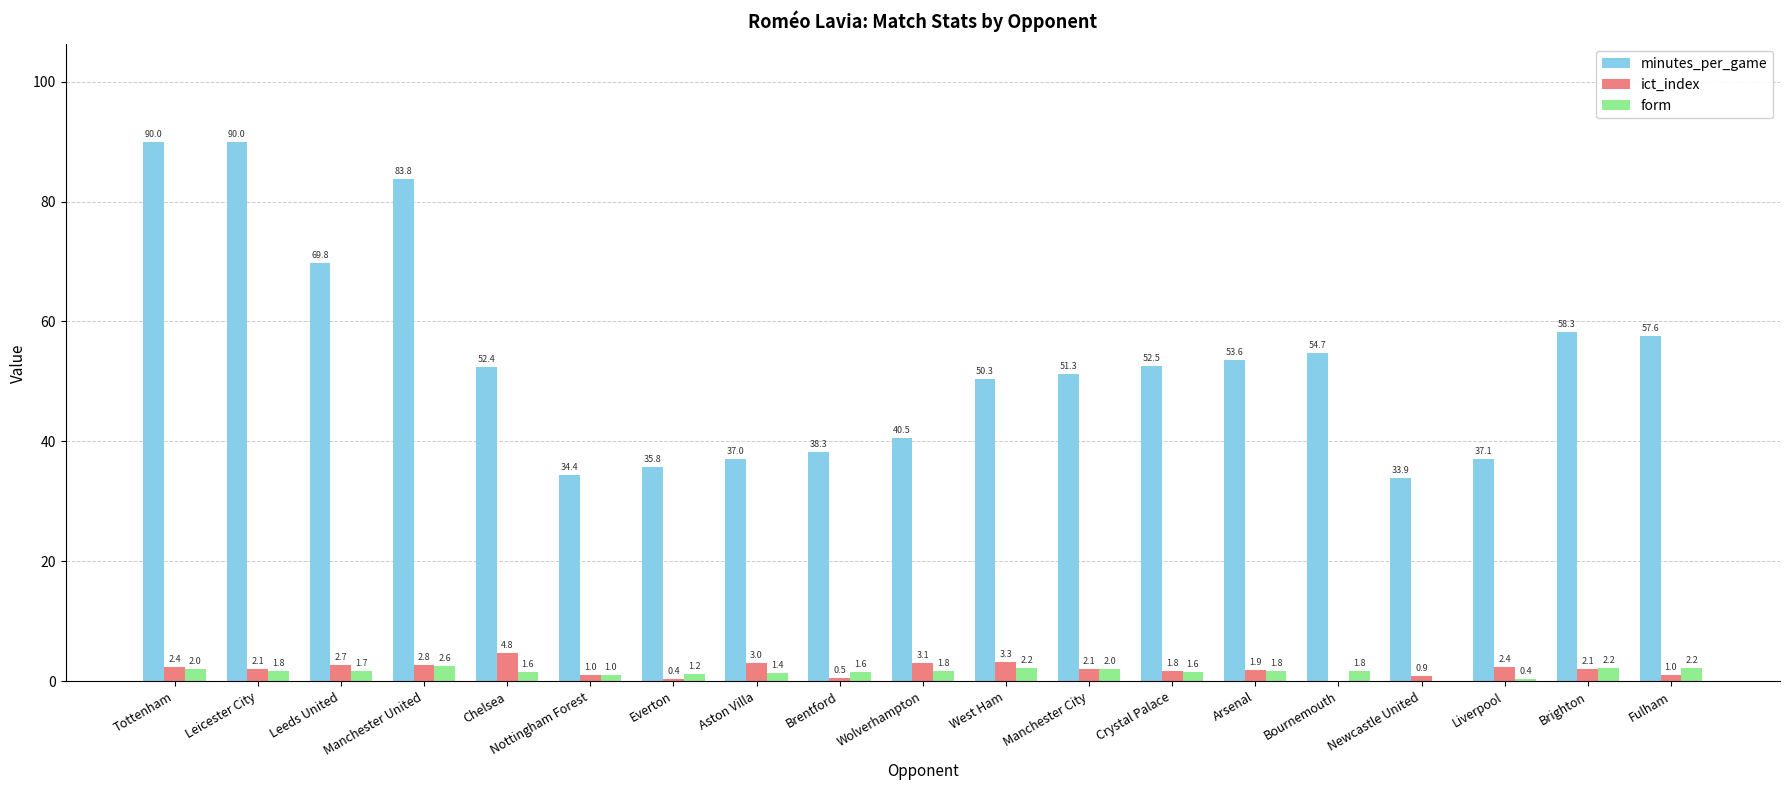

What is the maximum value for form?

2.6